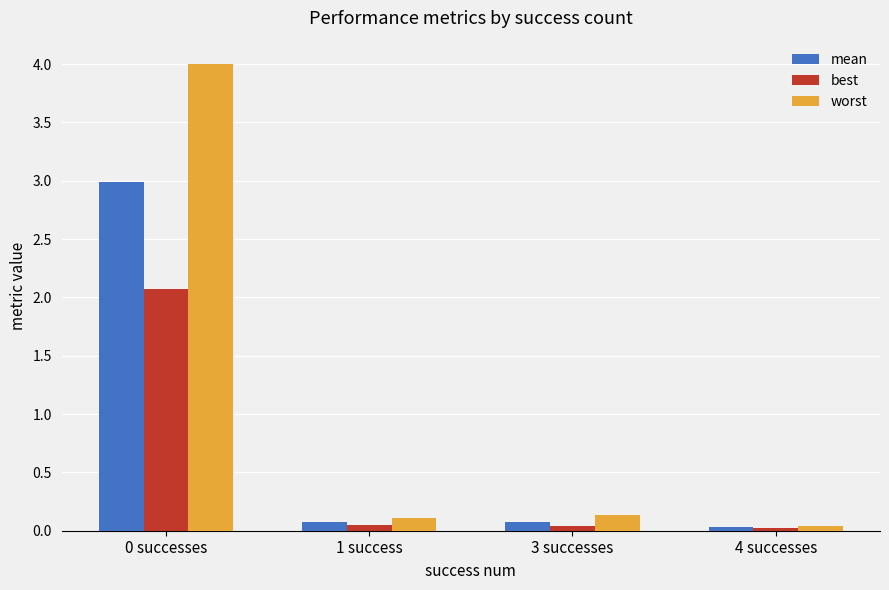

The worst series shows 0.1 at 3 successes. True or false?

True